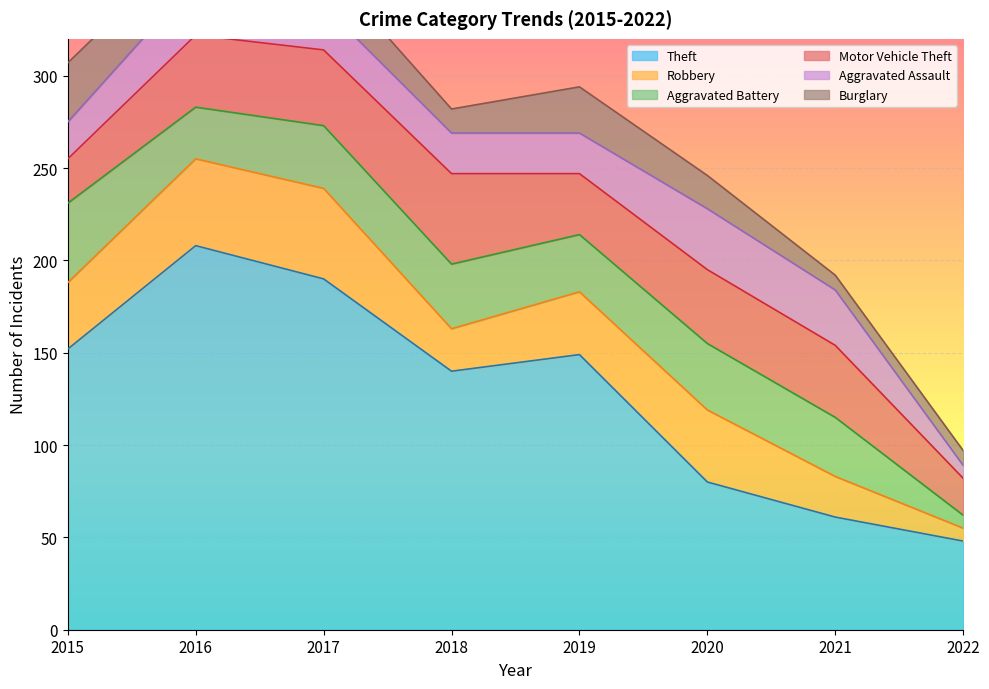

Reading right to left, transcribe all the data shown in this chart.

Theft: 48	61	80	149	140	190	208	152
Robbery: 7	22	39	34	23	49	47	36
Aggravated Battery: 7	32	36	31	35	34	28	43
Motor Vehicle Theft: 20	39	40	33	49	41	39	24
Aggravated Assault: 7	30	33	22	22	24	30	20
Burglary: 8	8	18	25	13	22	22	32